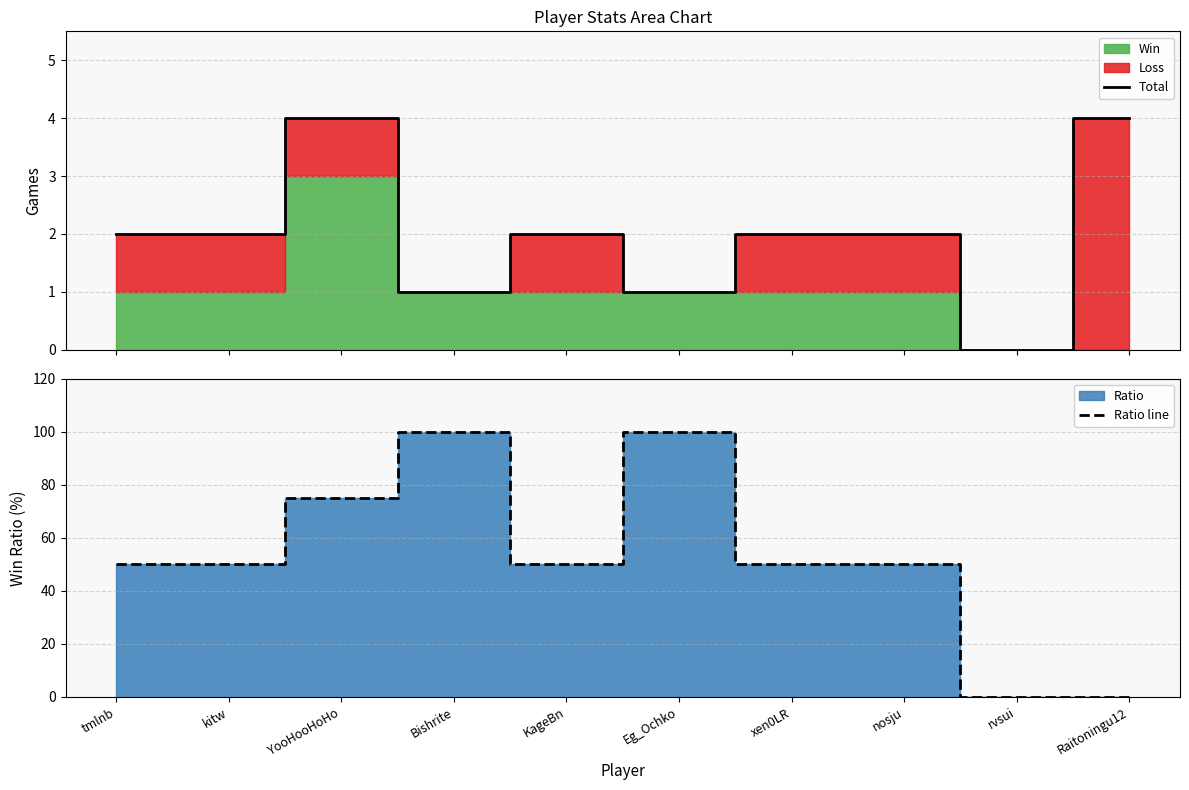

Where is the first local maximum for Ratio line?

Bishrite